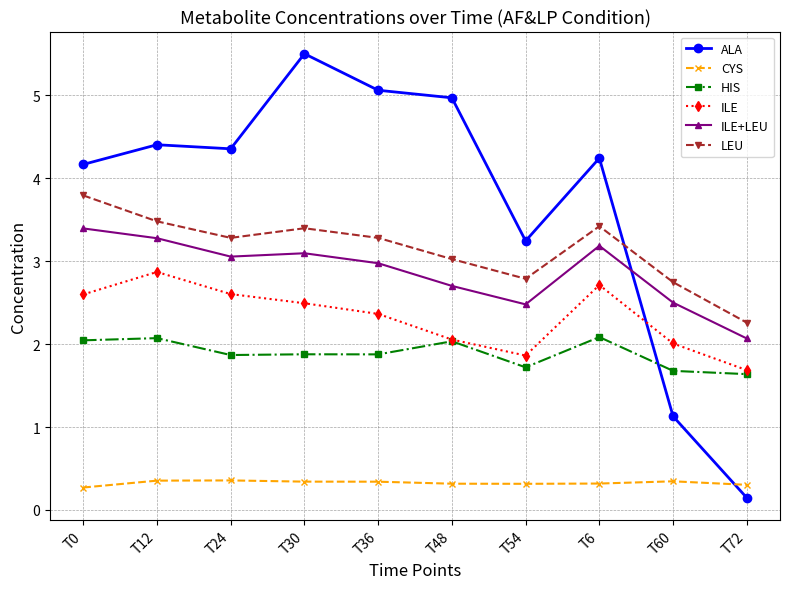

Between T30 and T48, which series saw the biggest shift?

ALA